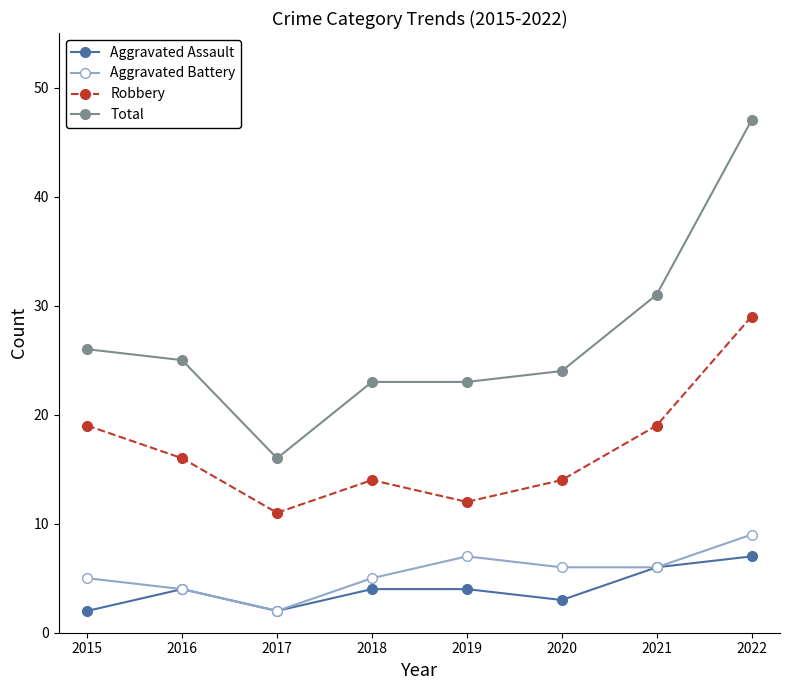

What is the spread (max minus min) of values at 2018?

19